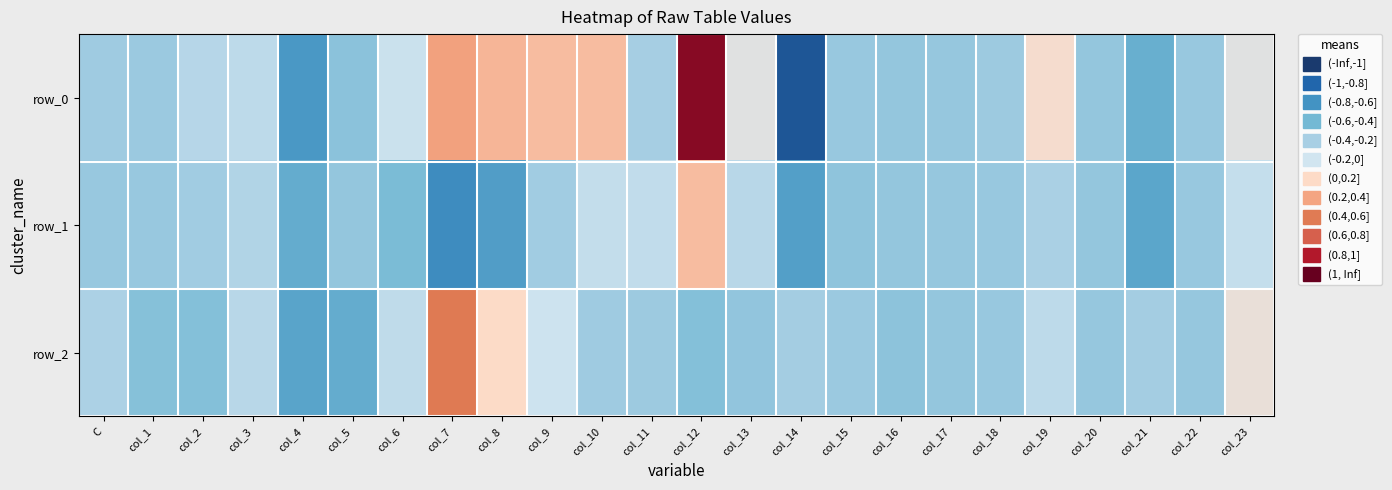

What is the difference between the row_2 values at col_4 and col_9?

10.0